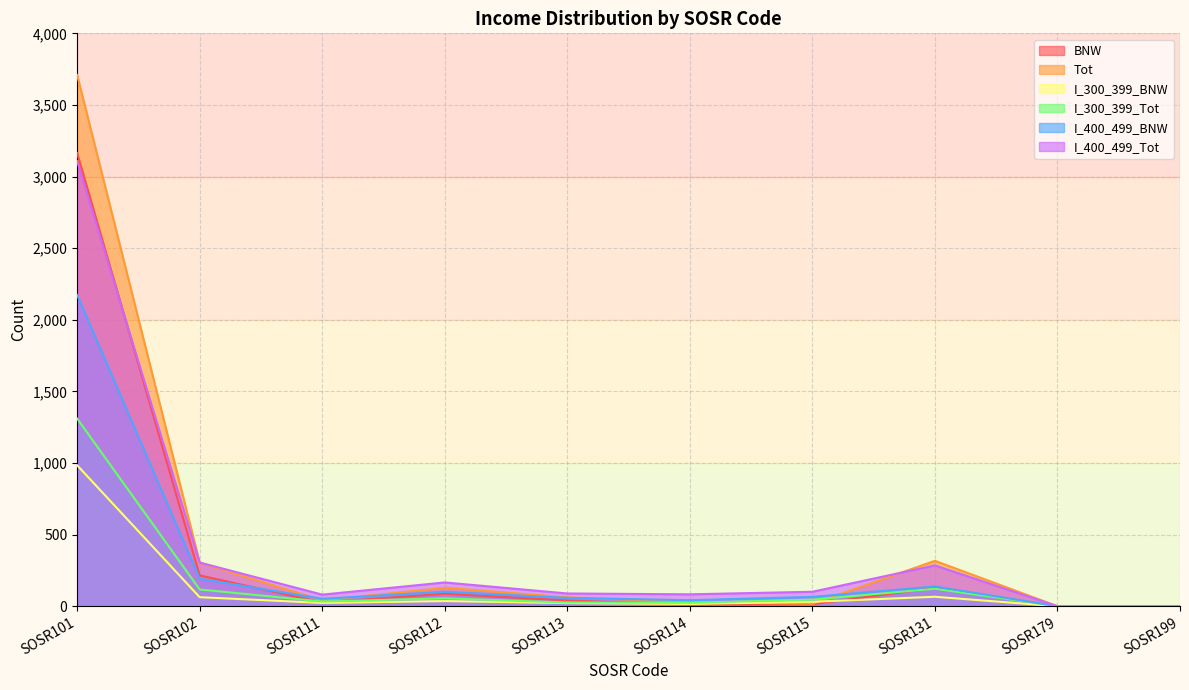

How many times do I_300_399_Tot and BNW cross each other?

4